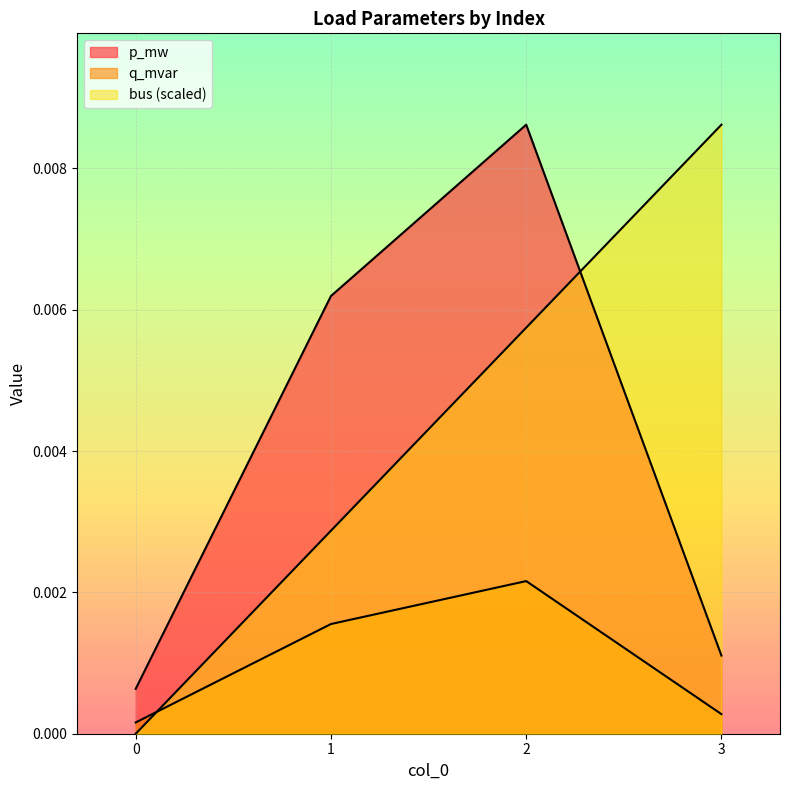

True or false: bus and q_mvar cross at least once.

True